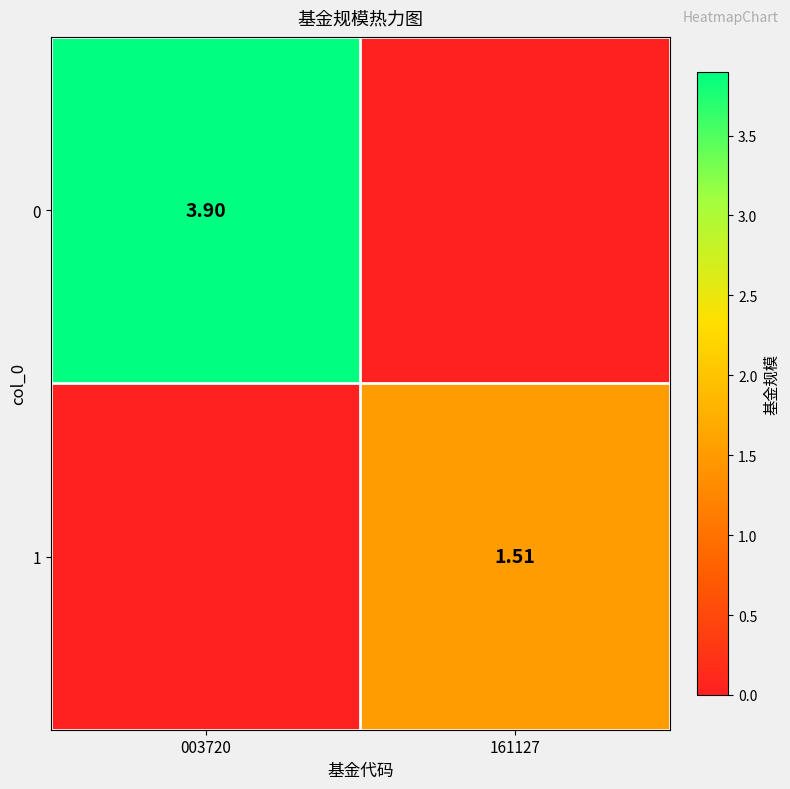

Count the number of data series in this chart.

2